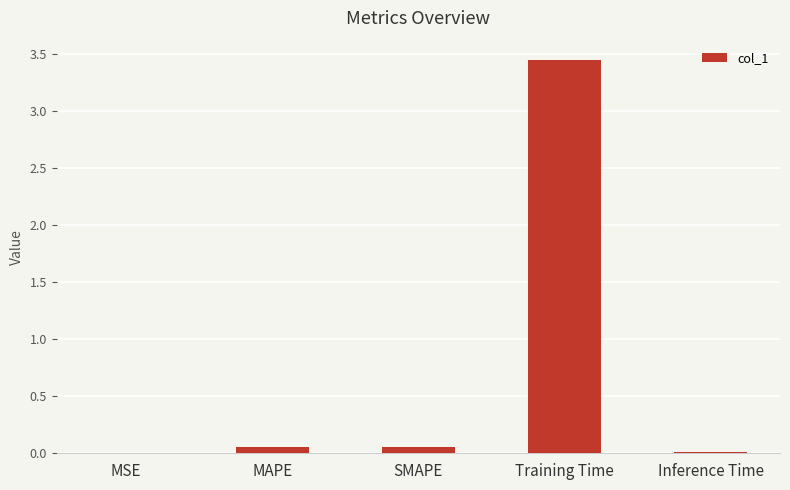

Which label corresponds to the largest value in the chart?

Training Time